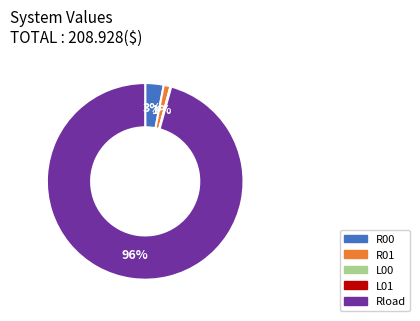

Does any single category account for the majority?

Yes